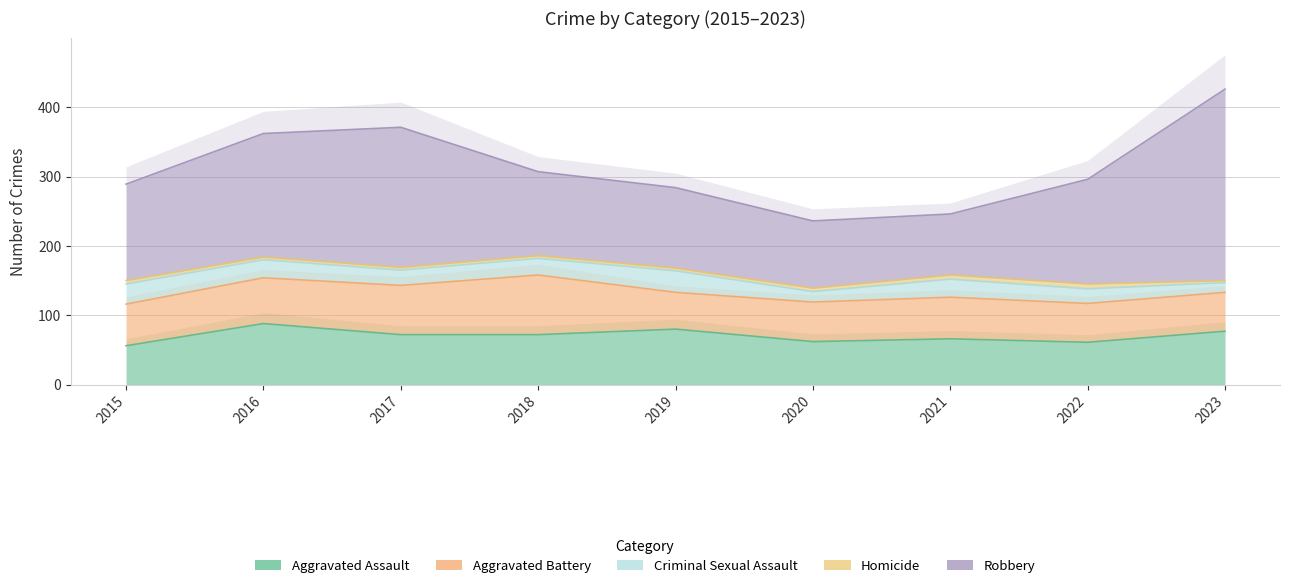

True or false: Robbery and Homicide intersect in this chart.

False